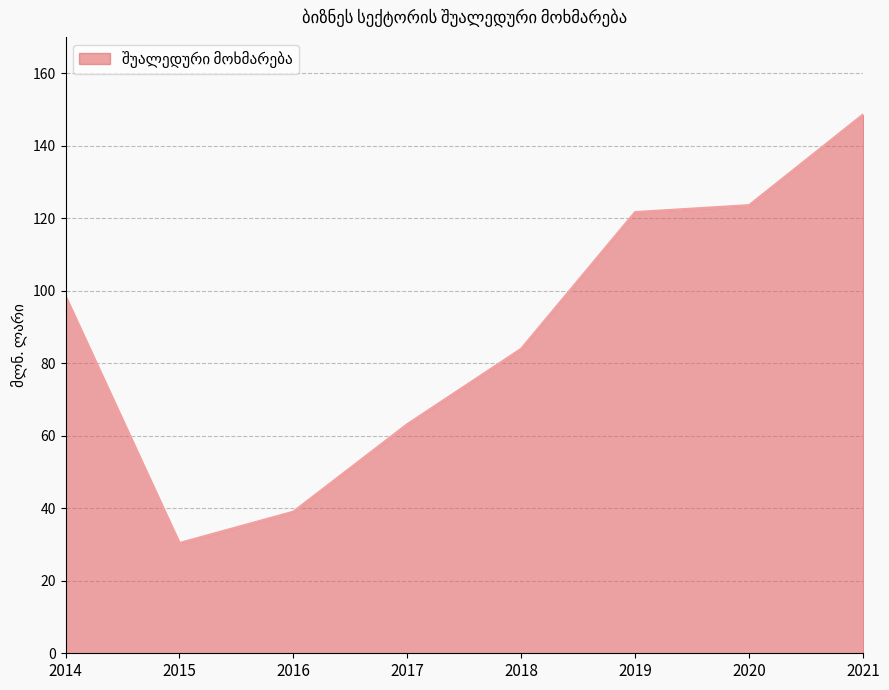

At which category does the chart reach its peak across all series?

2021